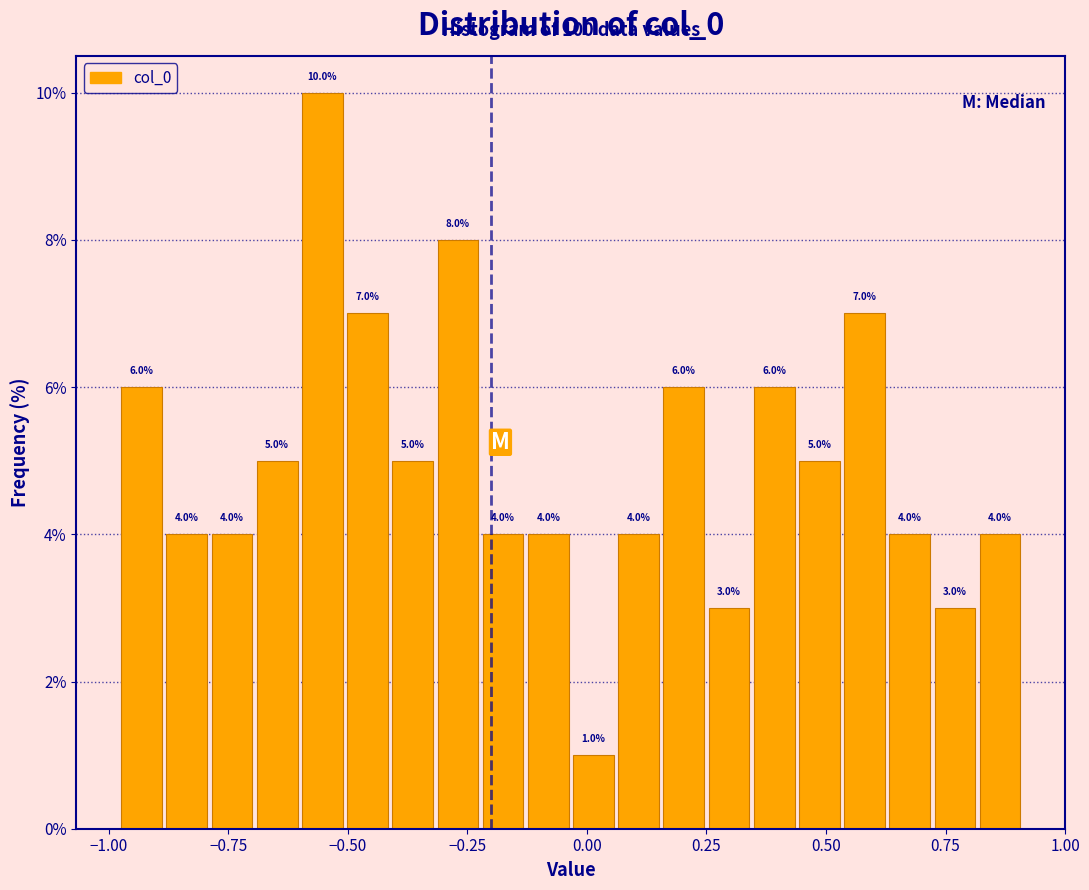

Around what value on the x-axis is the tallest bar? Give the approximate position of its centre, as read against the axis.

-0.55